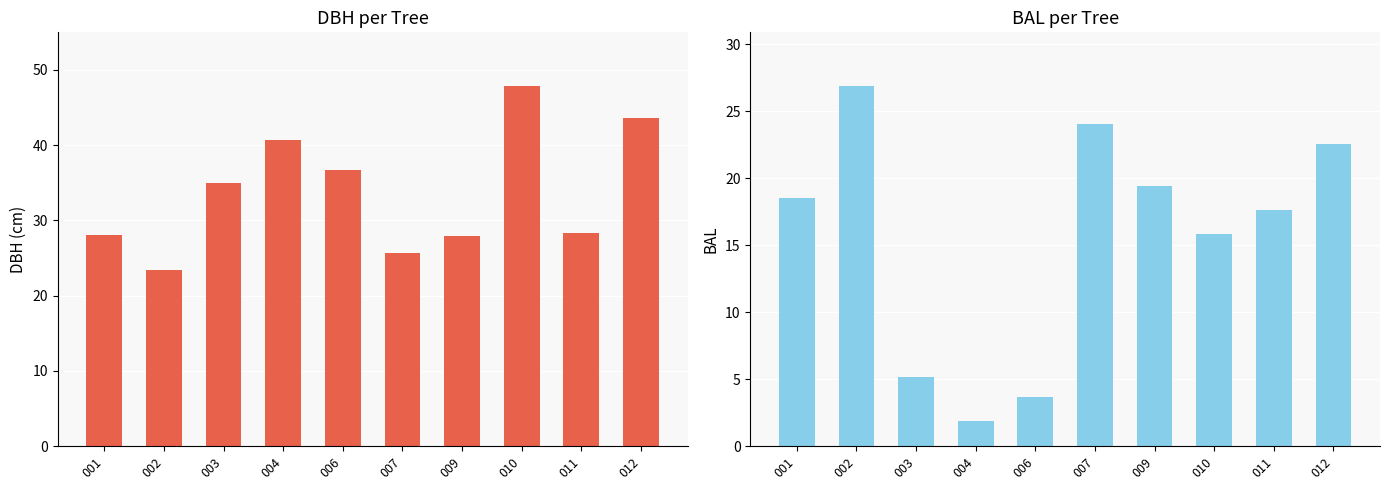

At which label is dbh closest to 35?

003